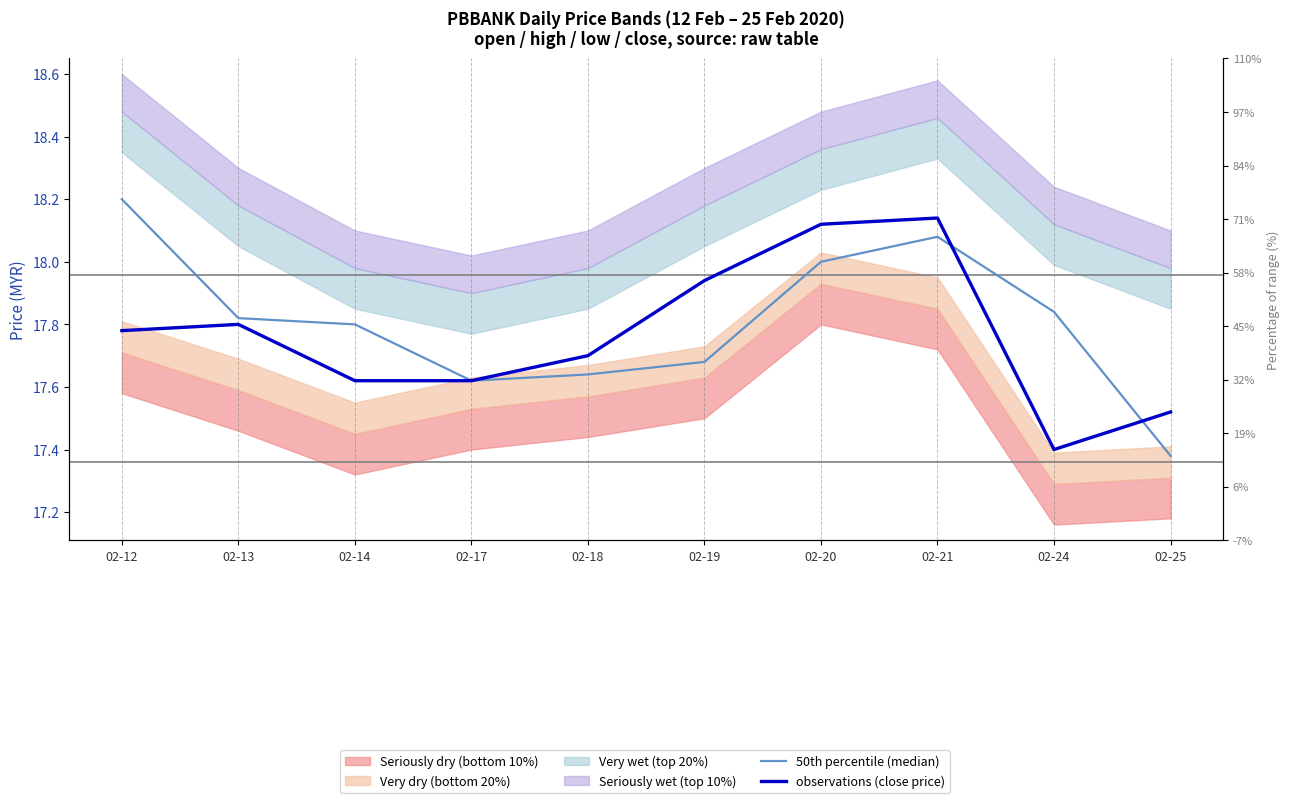

Is the value of observations (close price) at 02-21 greater than the value of 50th percentile (median) at 02-21?

Yes